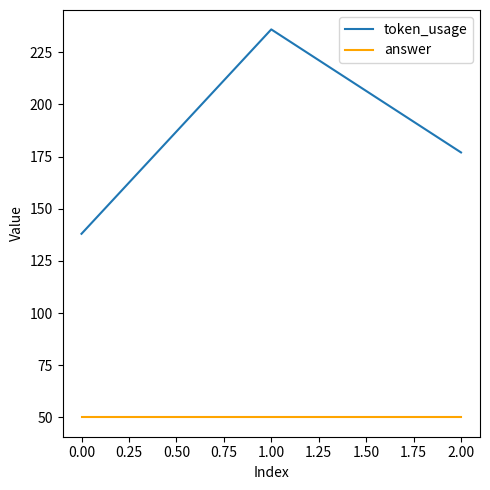

List the series in order of their overall mean, lowest first.

answer, token_usage